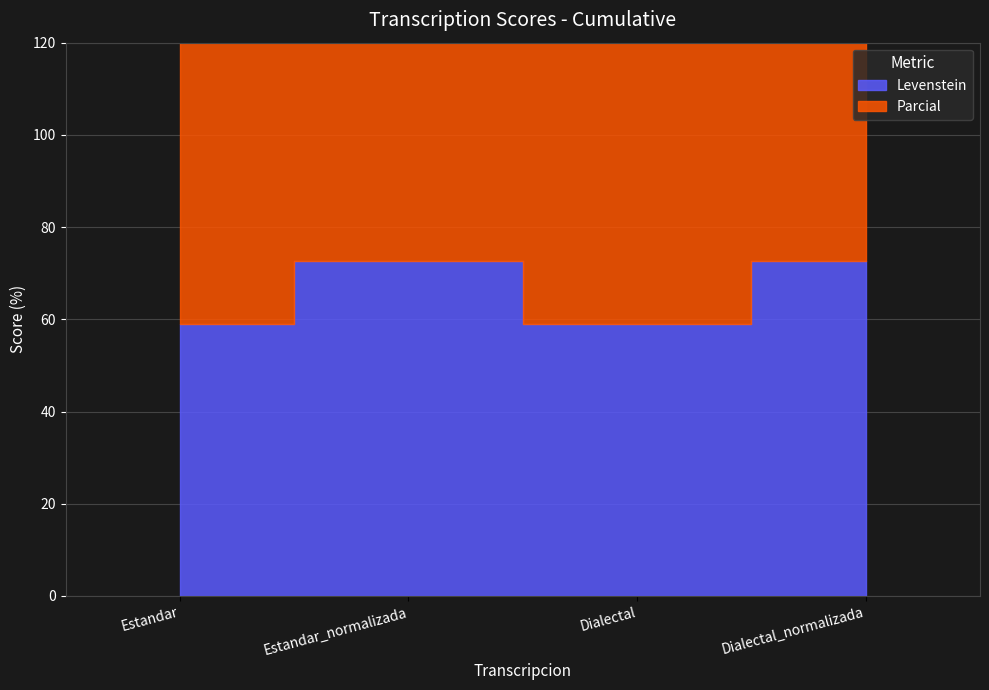

The Levenstein series shows 103.4 at Estandar. True or false?

False